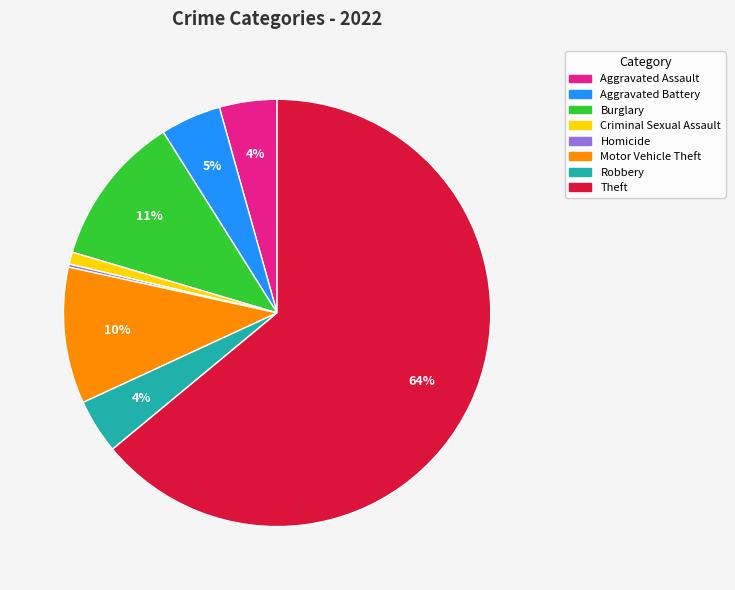

To the nearest percent, what is the average slice percentage?

12%